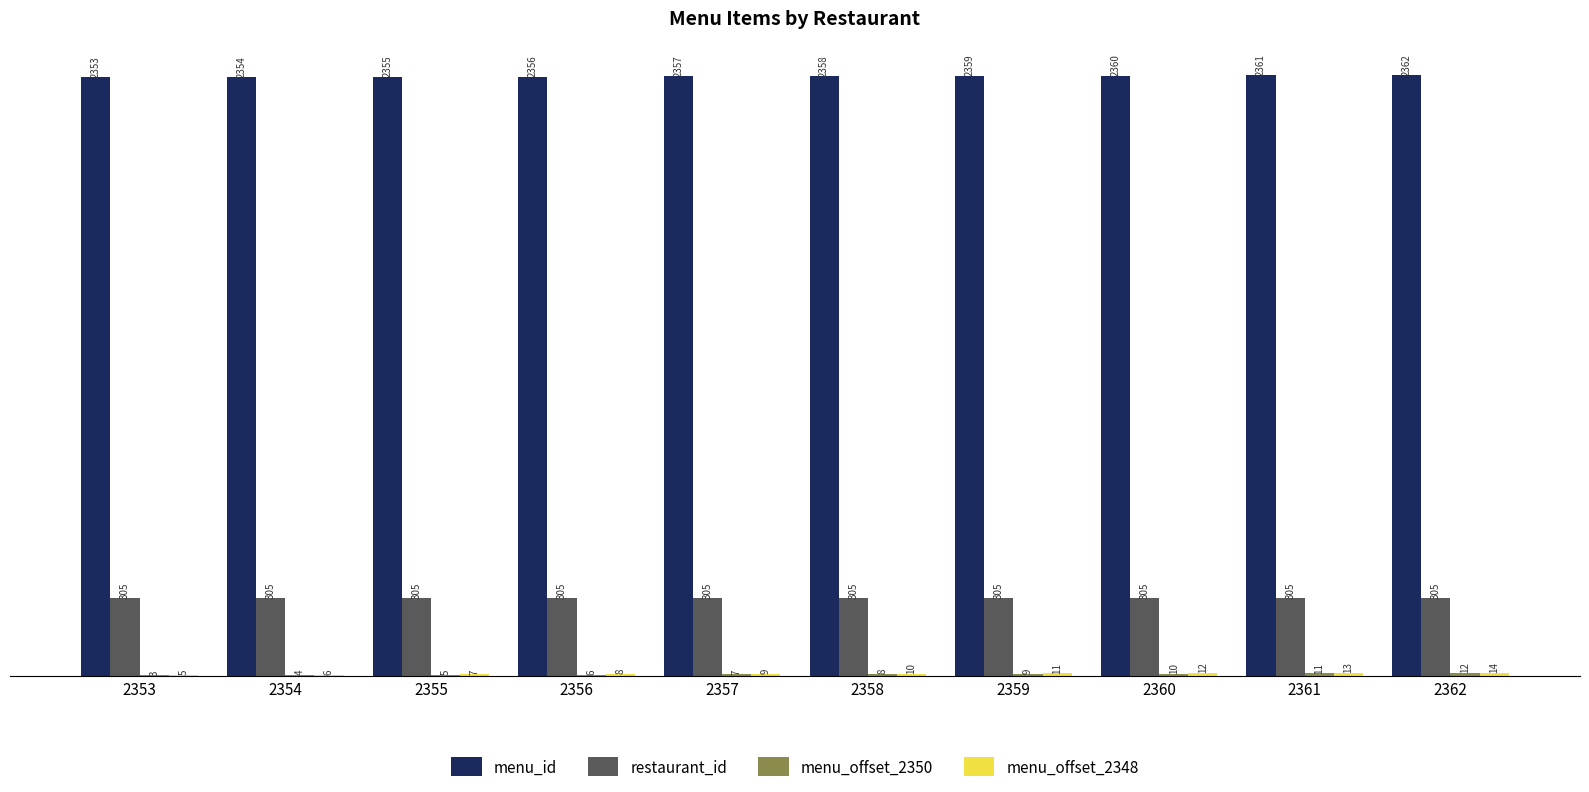

What is the greatest value displayed?

2362